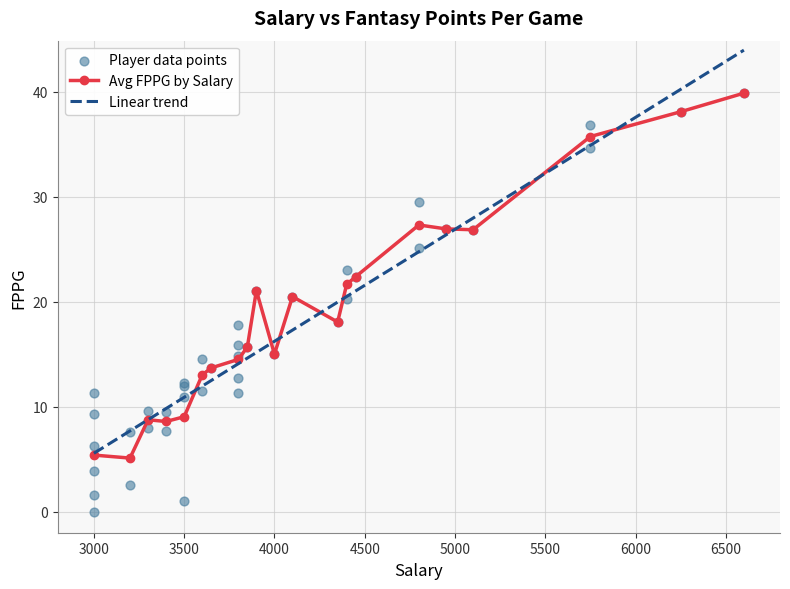

Which has a higher value, 3300 or 3000?

3000